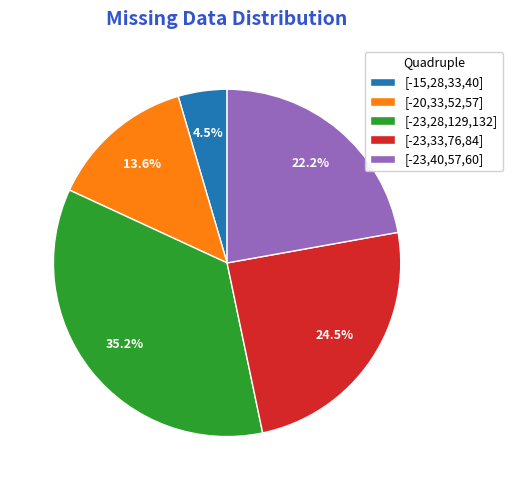

How many slices are in this pie chart?

5